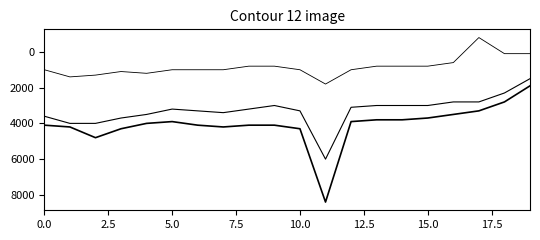

How many categories are shown in the chart?

20